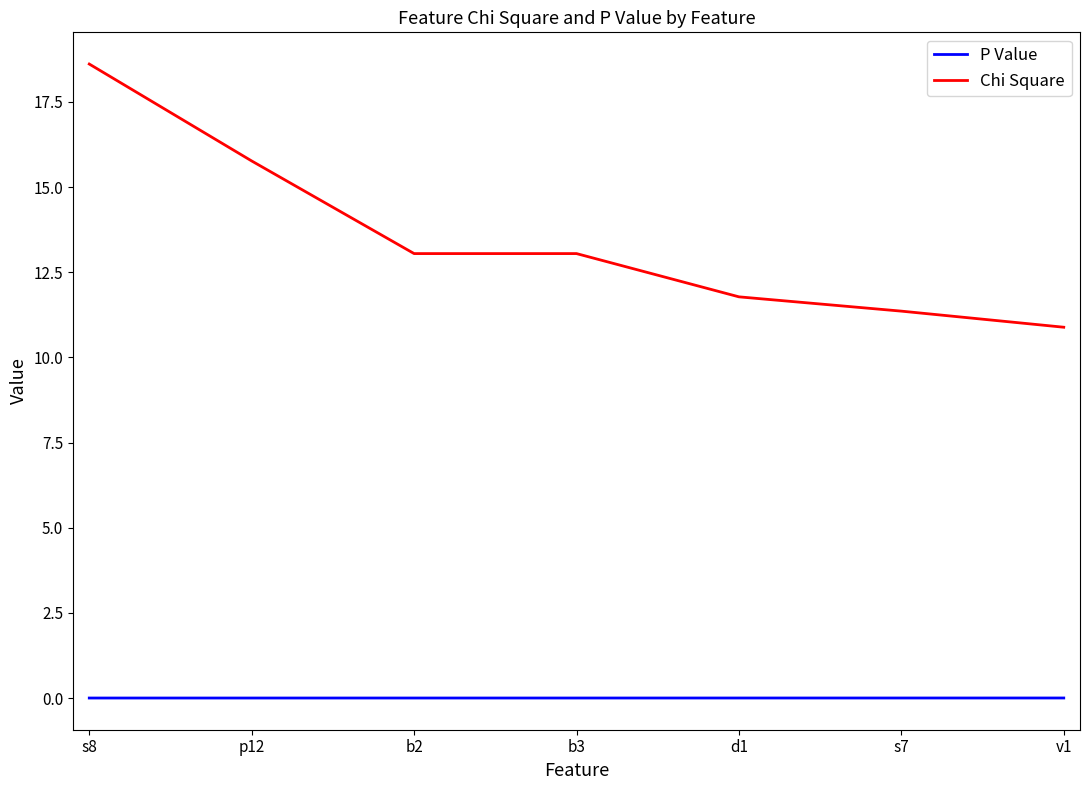

True or false: Chi Square and P Value cross at least once.

False